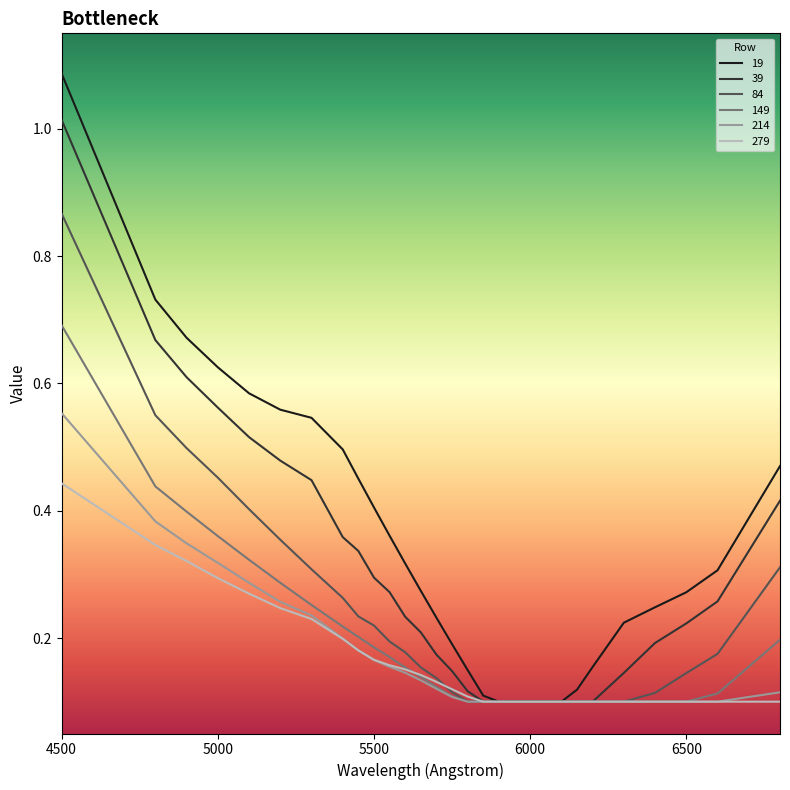

Which series has the largest total across all categories?

19